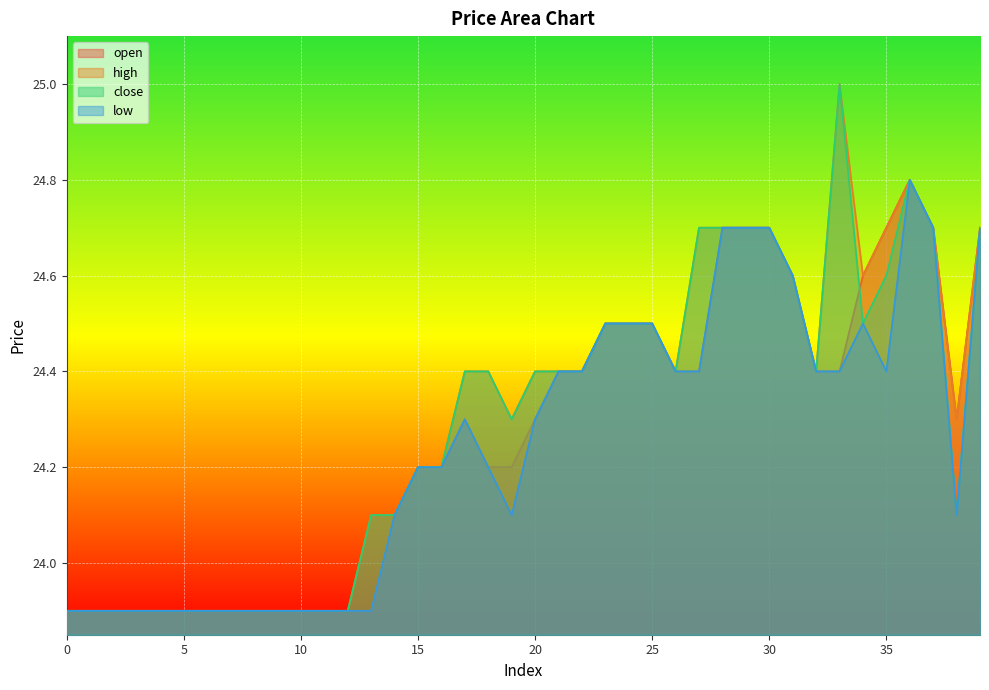

How many data points in high are less than 24?

13